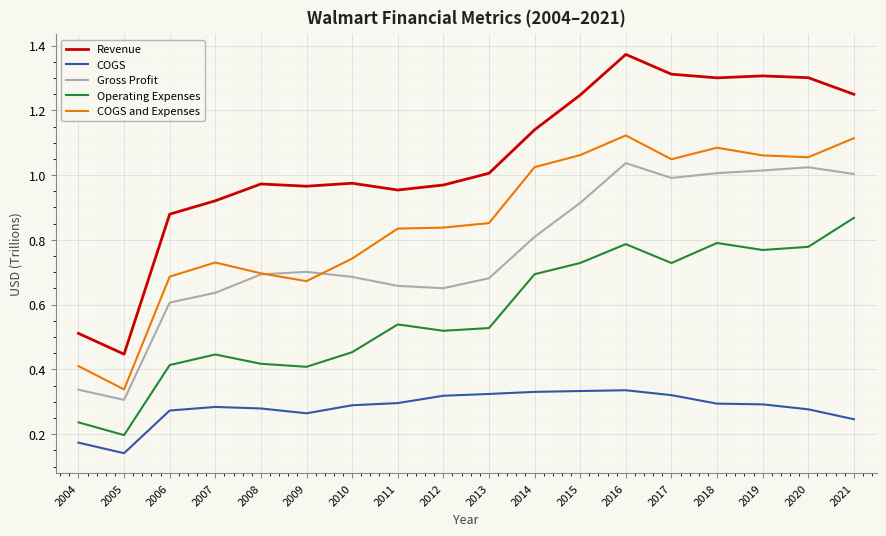

Which category has the lowest value in the Revenue series?

2005